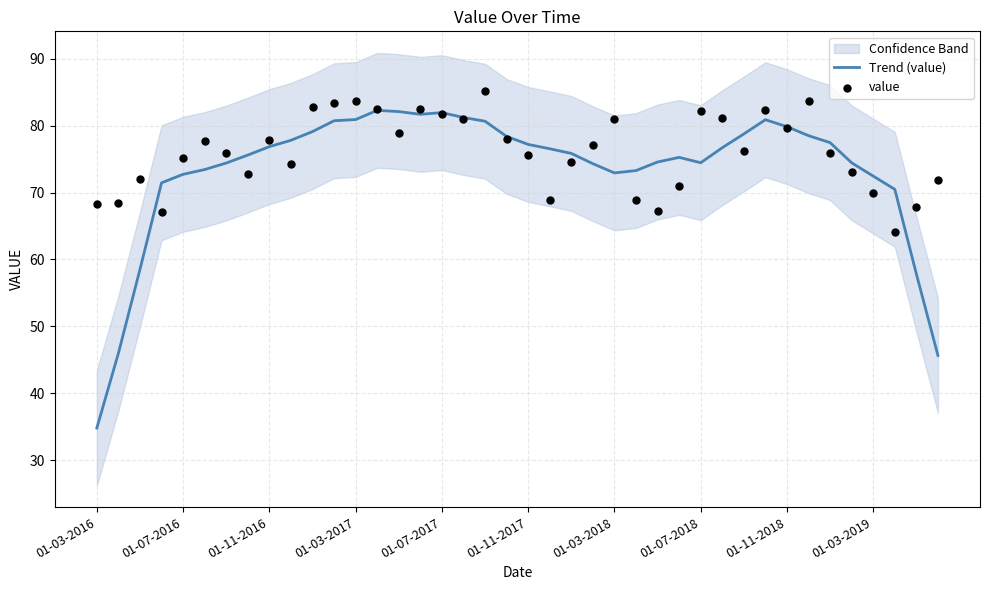

Which series has the largest total across all categories?

value